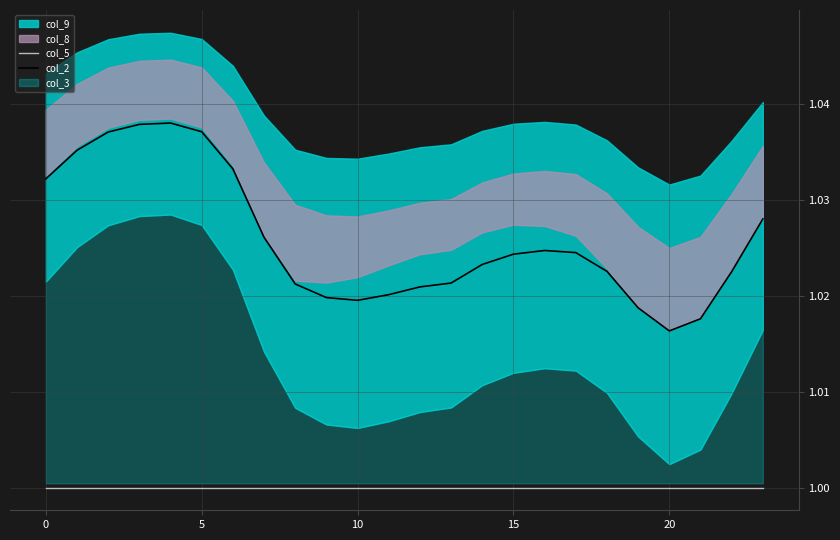

What is the approximate value of col_5 at 12?

1.0